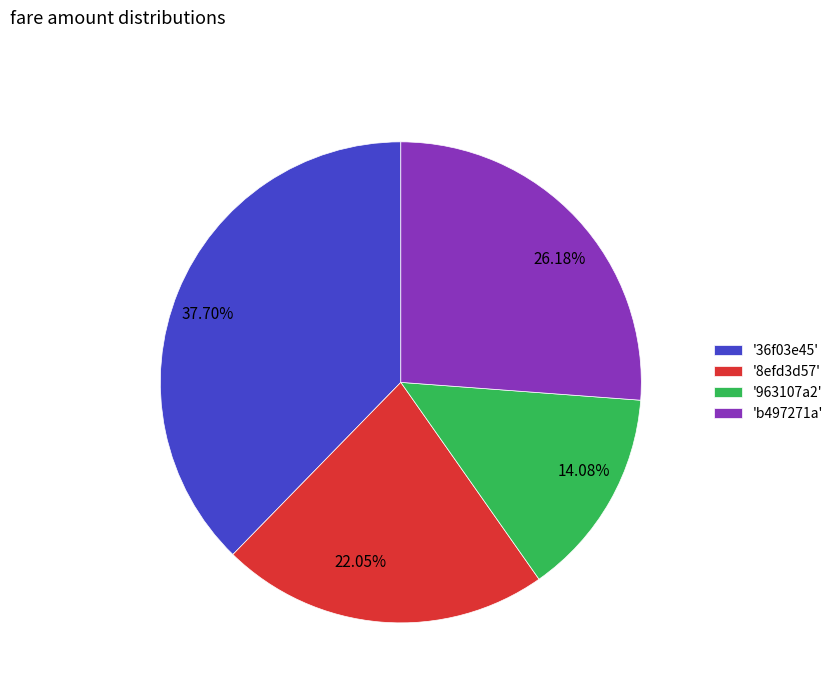

To the nearest percent, what is the average slice percentage?

25%